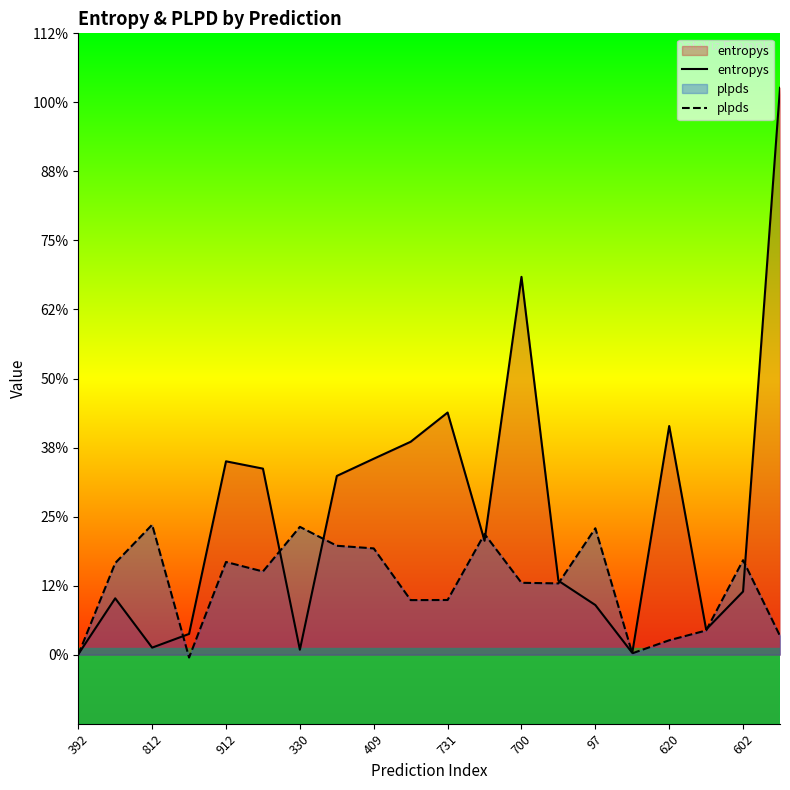

Which series has the widest spread of values?

entropys